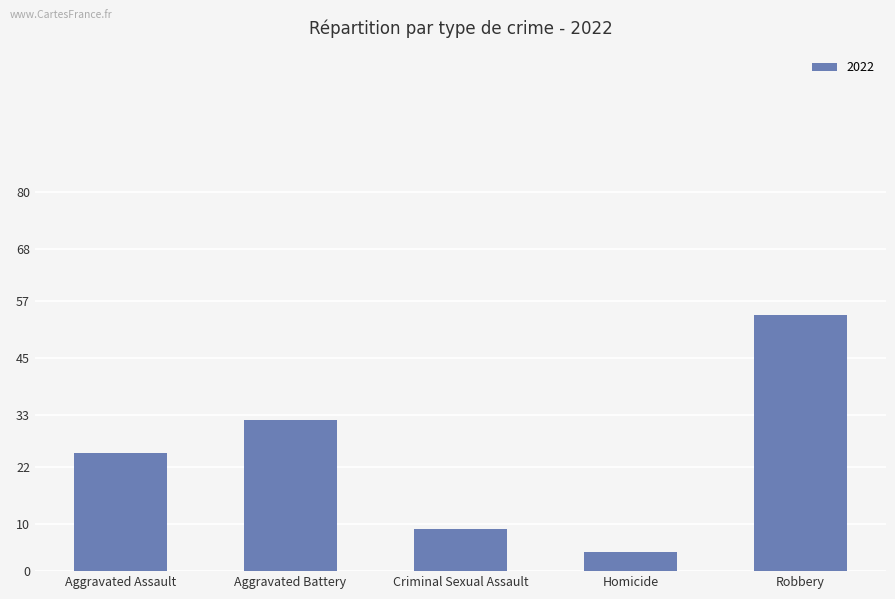

What is the change in value from Aggravated Battery to Robbery?

+22